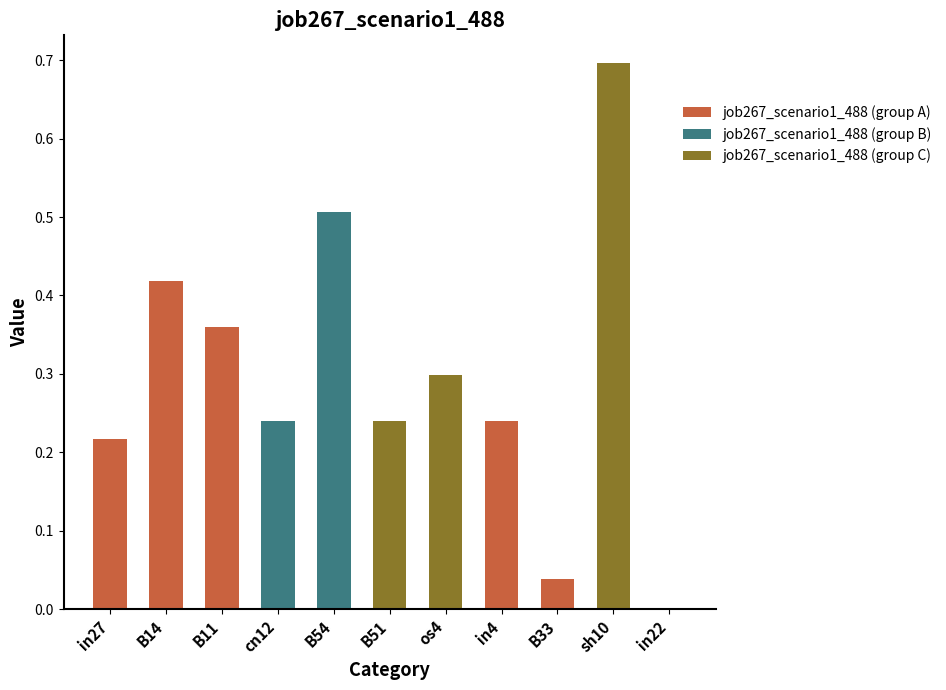

Count the number of categories in the chart.

11